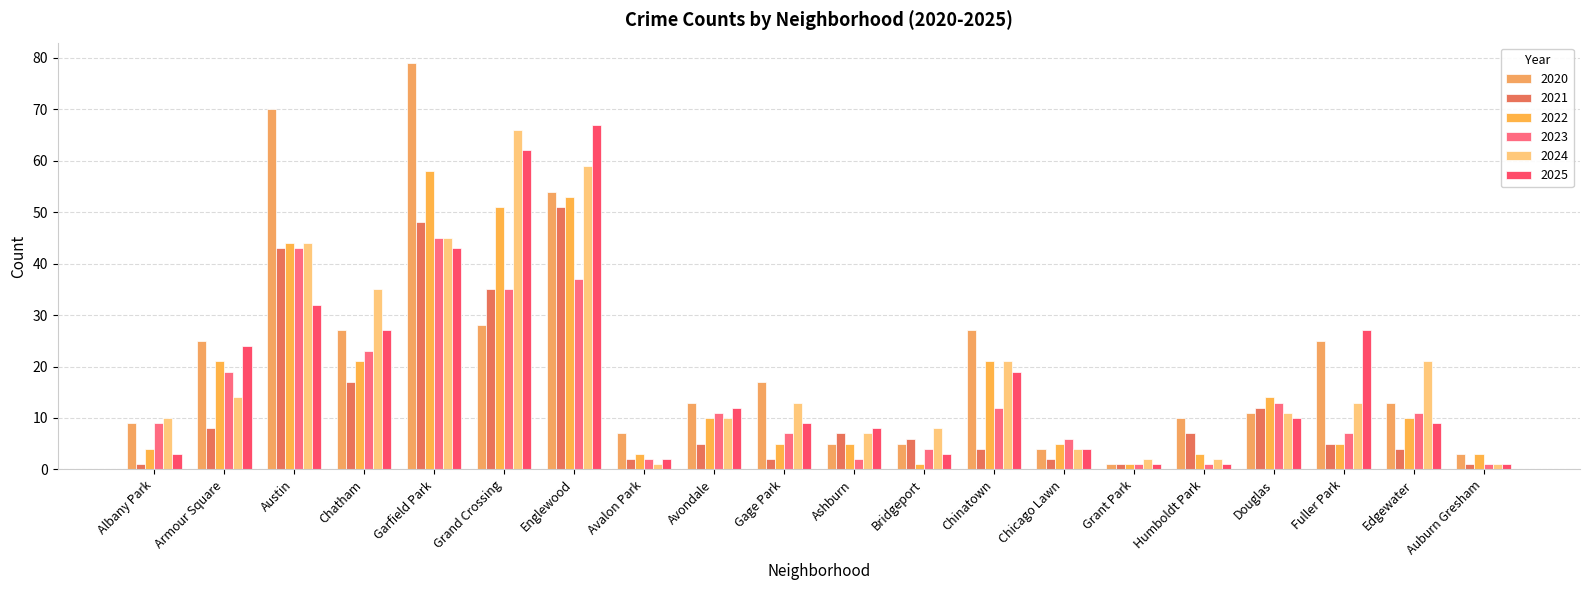

How many groups of bars are there?

20